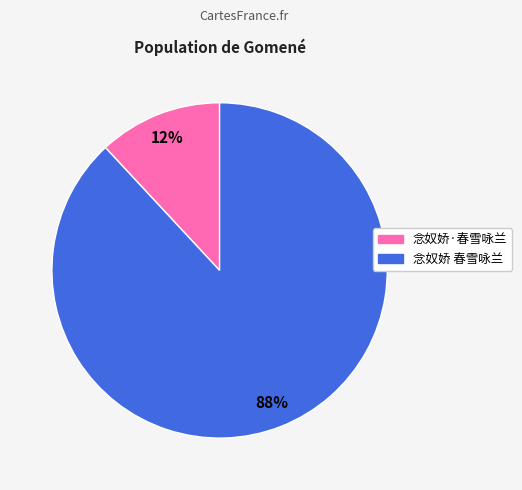

Is there any slice that represents more than half of the pie?

Yes